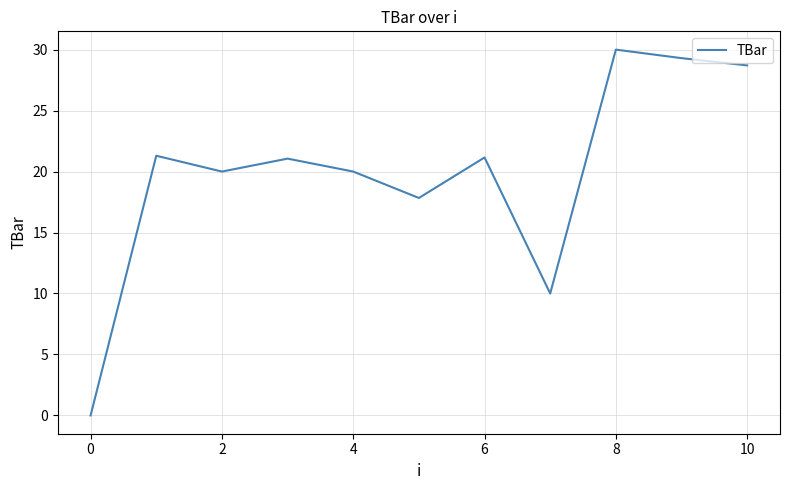

What is the maximum value shown in the chart?

30.0